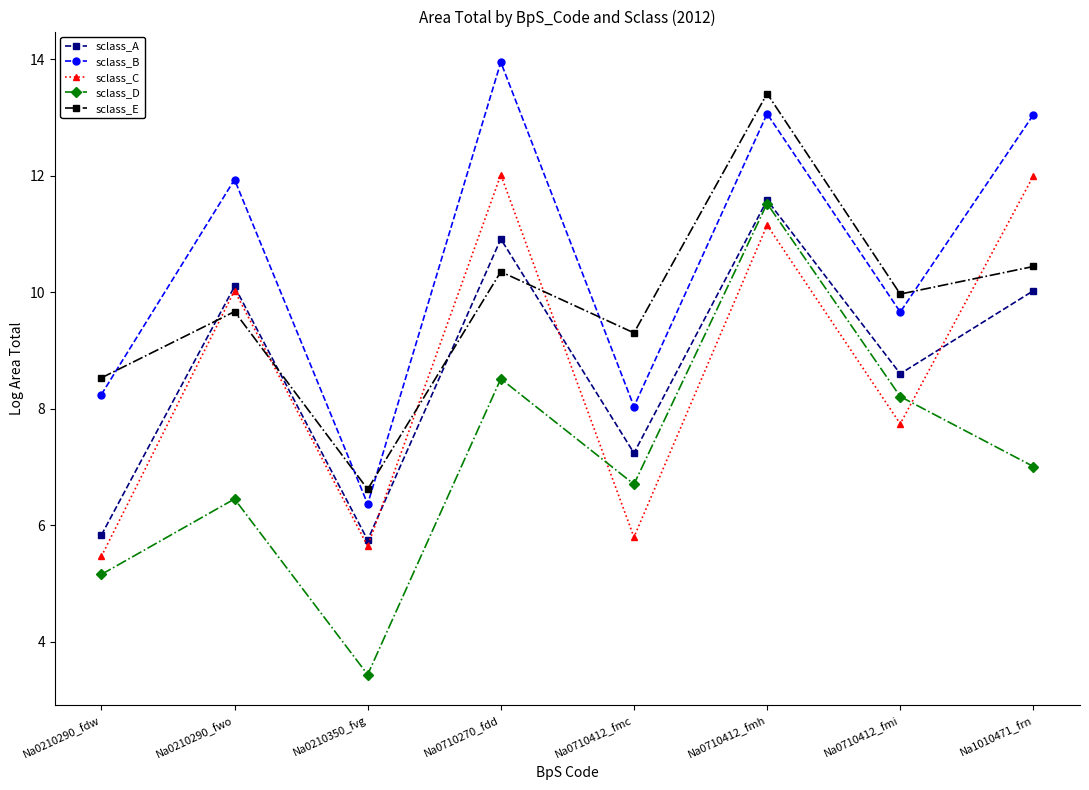

What position from the right is Na0710412_fmi?

2